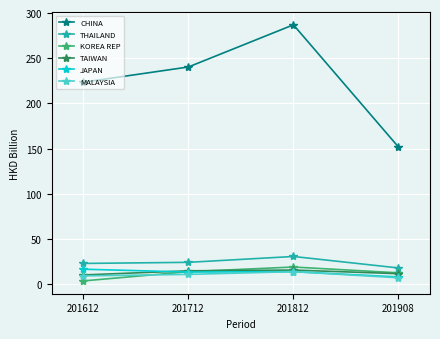

Which label corresponds to the largest value in the chart?

201812